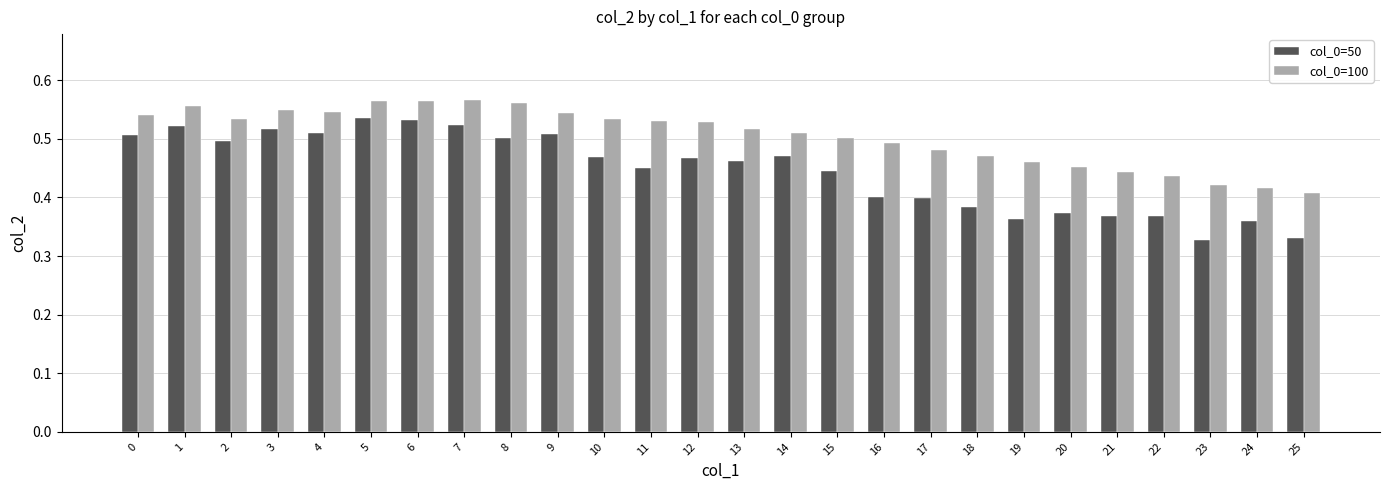

Rank the series by their maximum value, from lowest to highest.

col_0=50, col_0=100